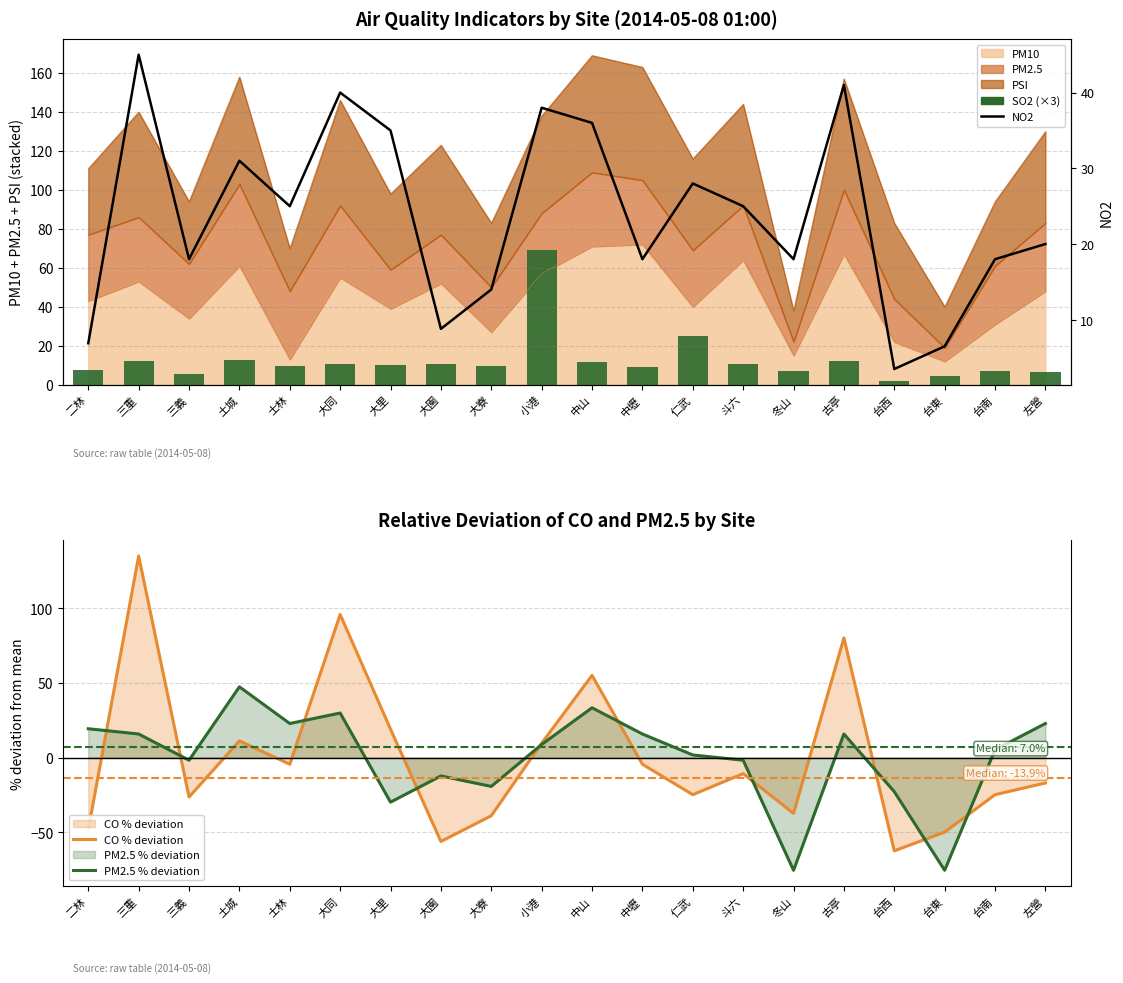

Is it true that SO2 (×3) equals 14.7 at 仁武?

False